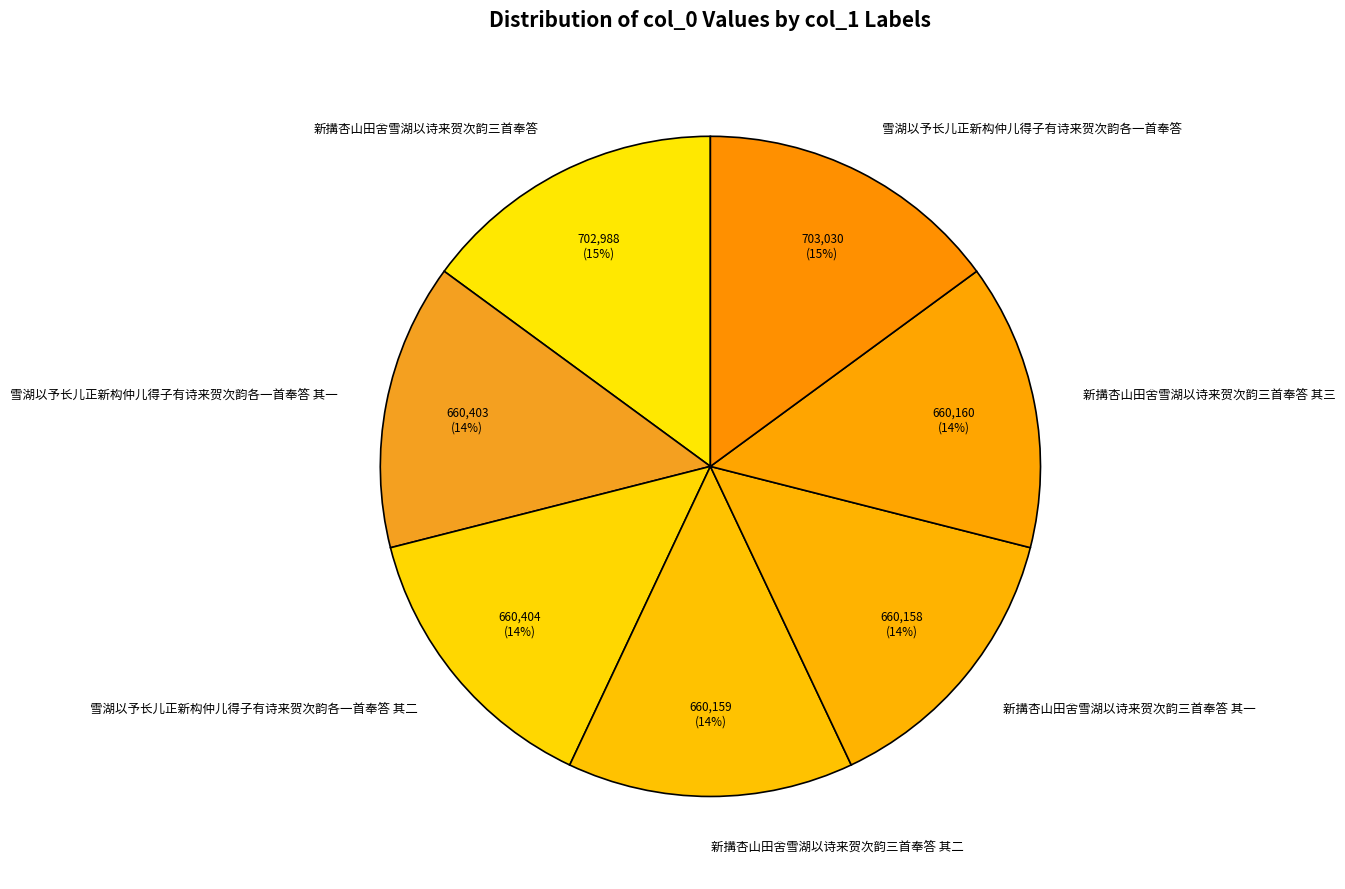

True or false: 雪湖以予长儿正新构仲儿得子有诗来贺次韵各一首奉答 其二 accounts for 3% of the total.

False